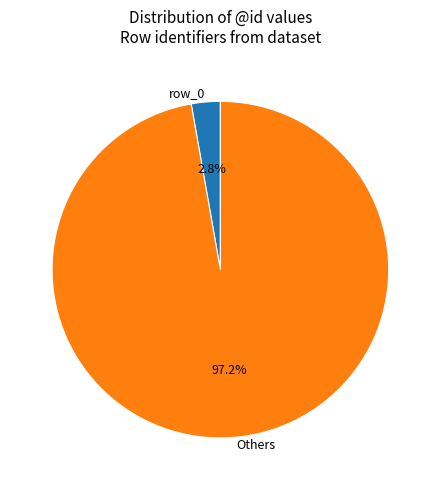

To the nearest percent, what is the difference between the largest and smallest slice percentages?

94%